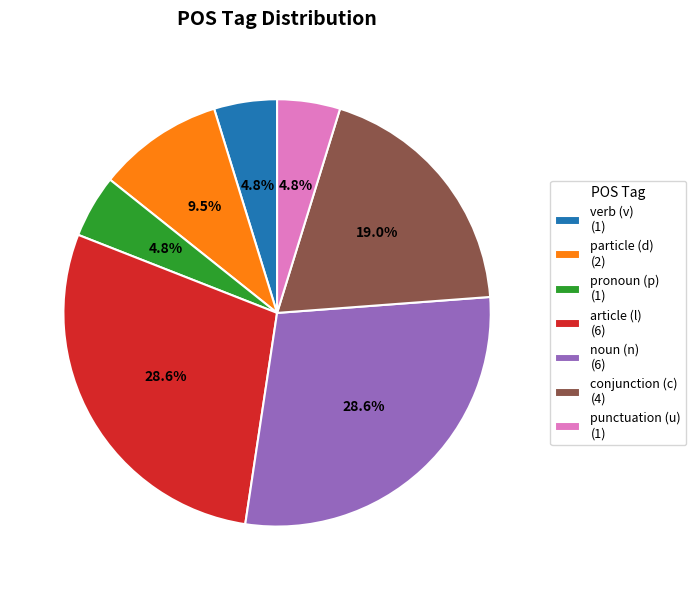

How many slices are in this pie chart?

7